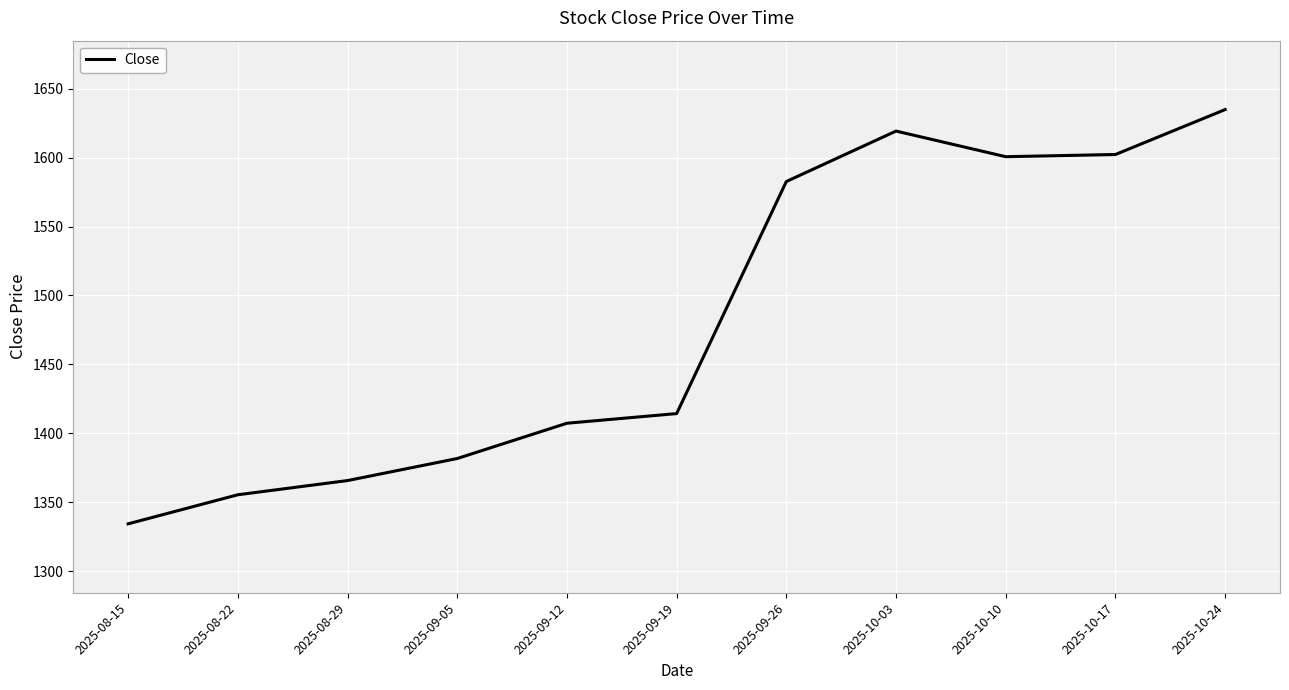

True or false: the data shows 335.6 at 2025-09-12.

False